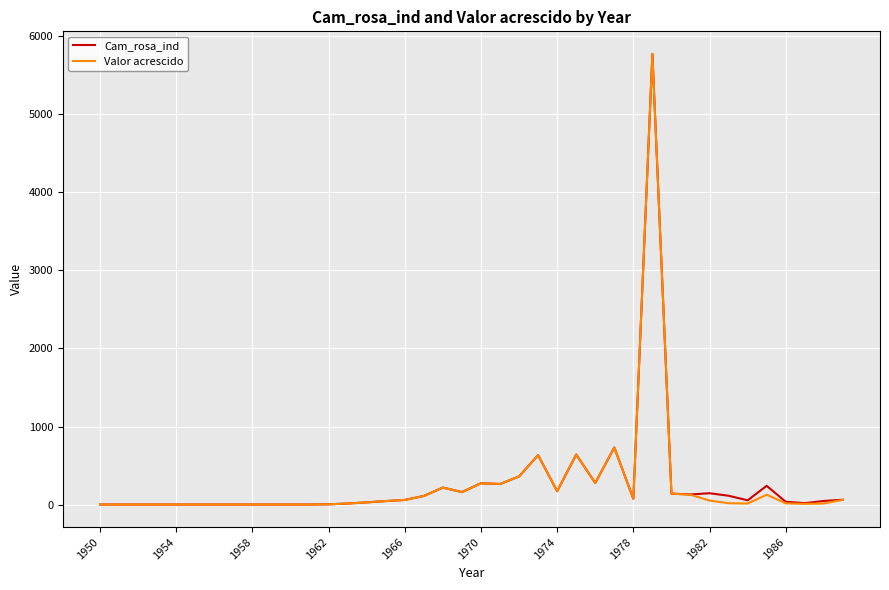

Which series has the largest range (max minus min)?

Cam_rosa_ind